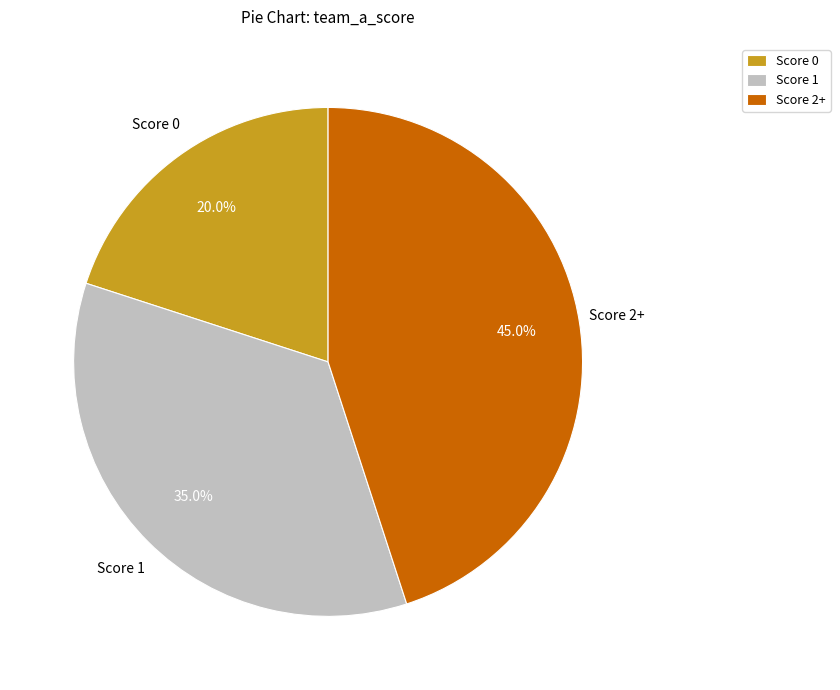

Does any single category account for the majority?

No